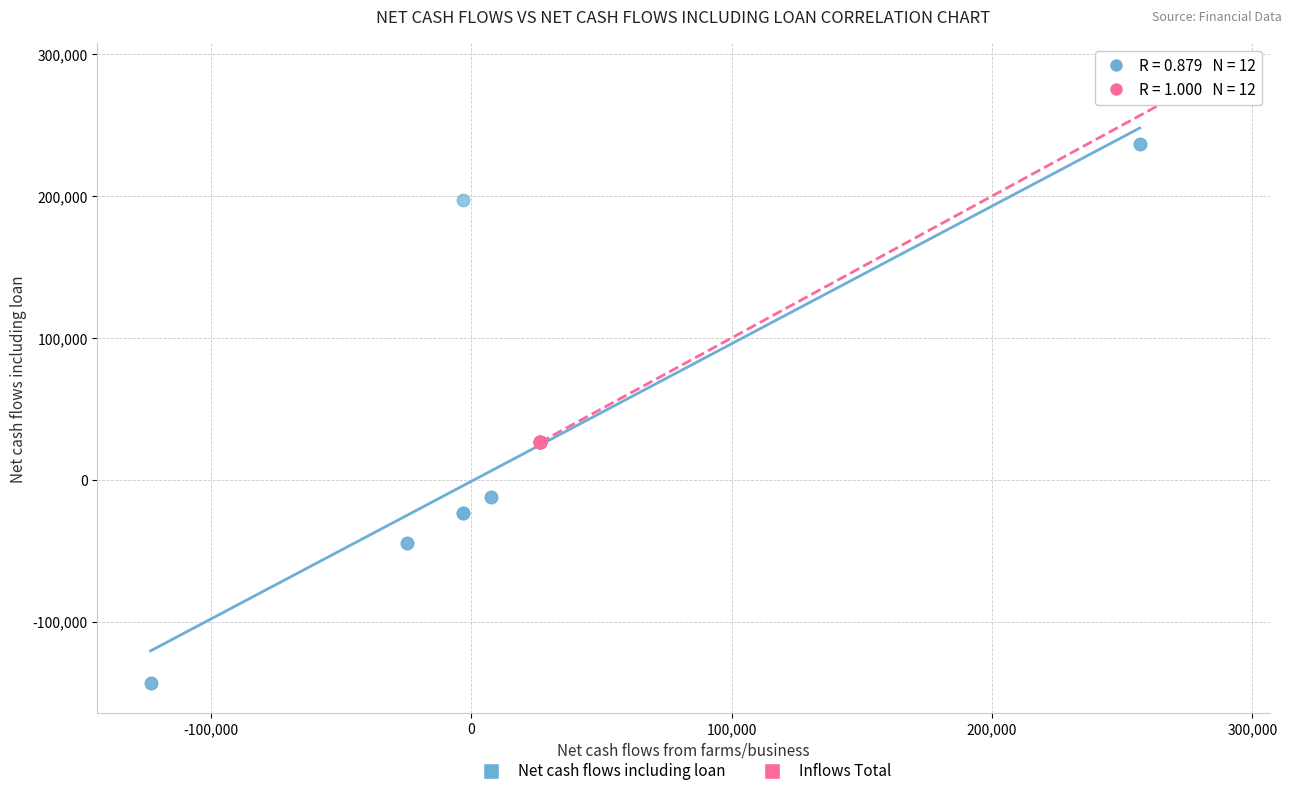

Which series reaches the minimum Y coordinate?

Net cash flows including loan